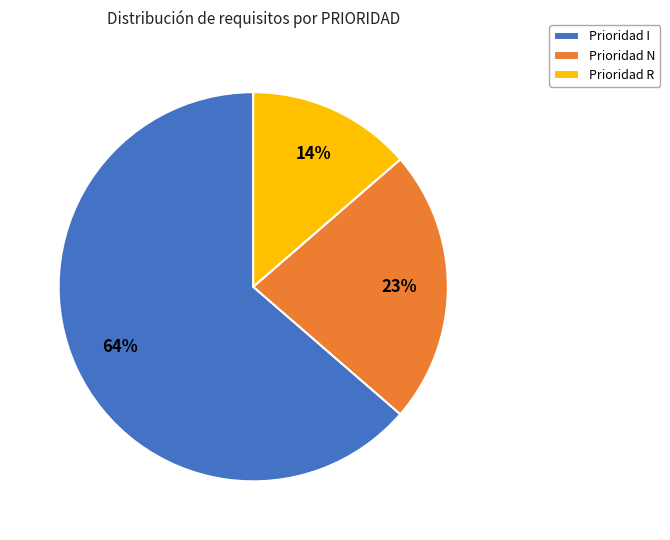

Combined, do Prioridad N and Prioridad R account for over 50%?

No